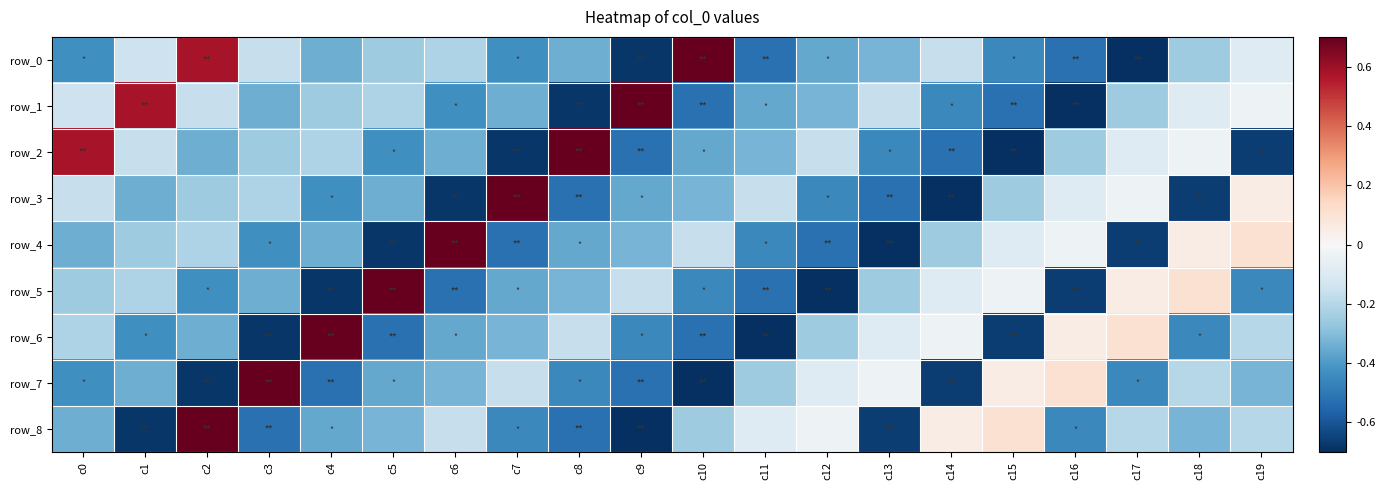

How many negative values does the row_6 series have?

17